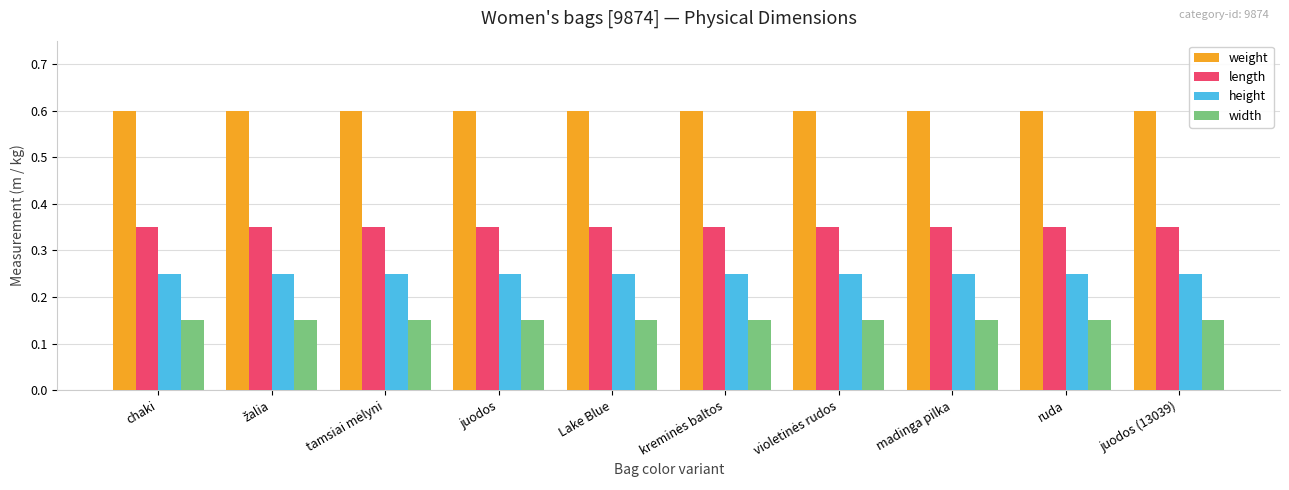

True or false: length has a value of 0.1 at madinga pilka.

False